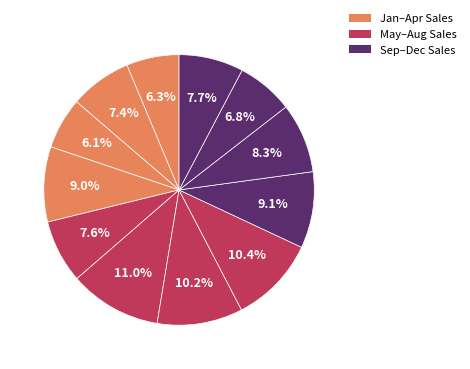

How many slices are in this pie chart?

12